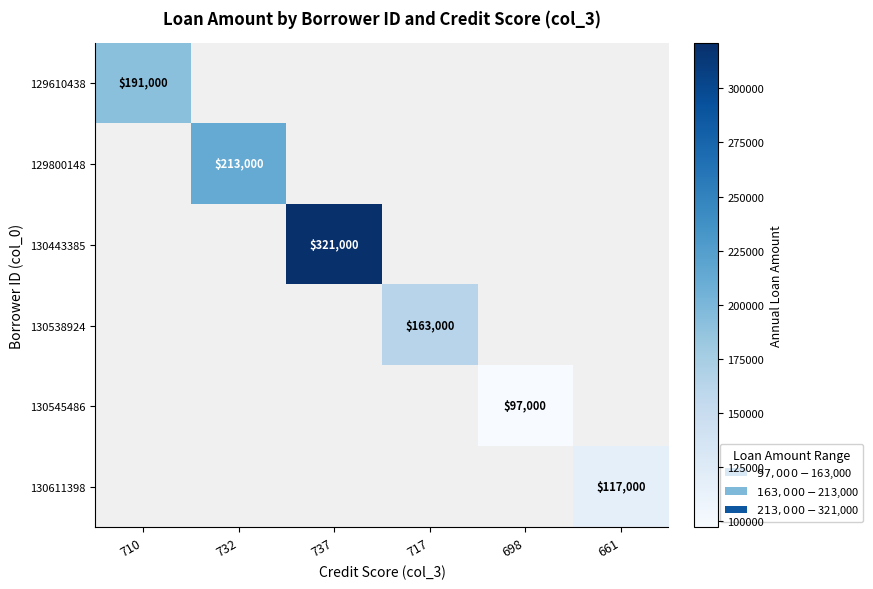

Which category has the highest value across all series?

737